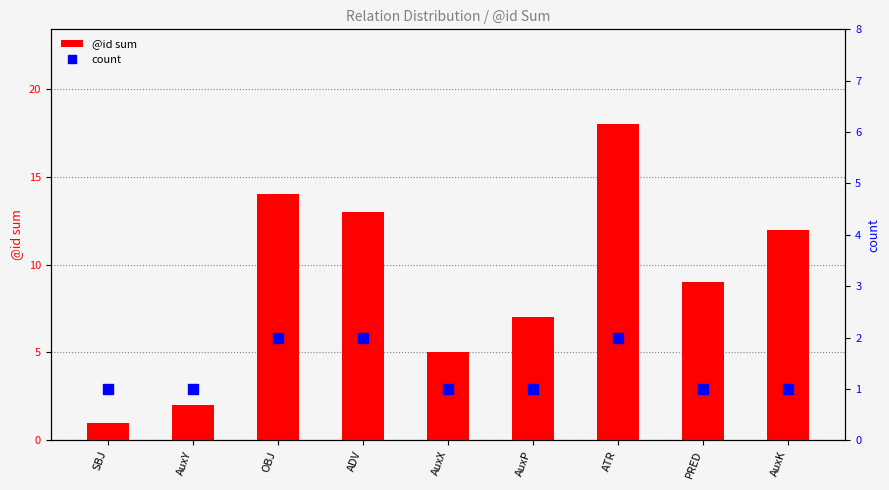

What are all the series names shown in the legend?

@id sum, count